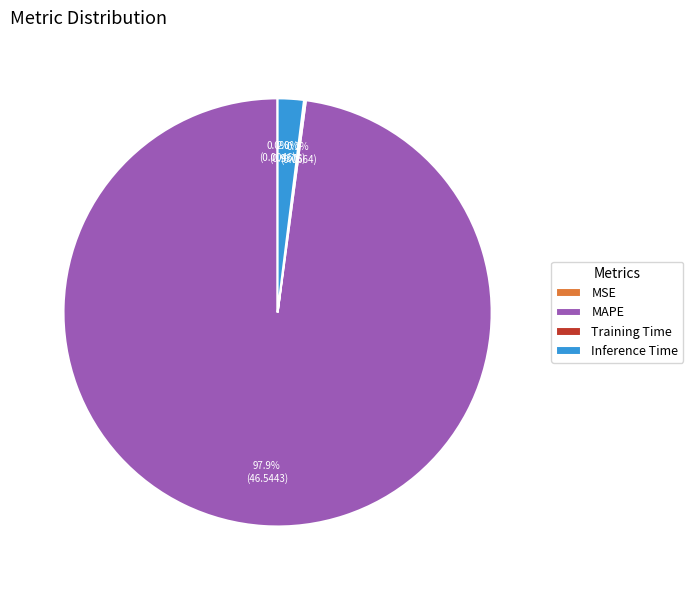

Which slice is the largest?

MAPE